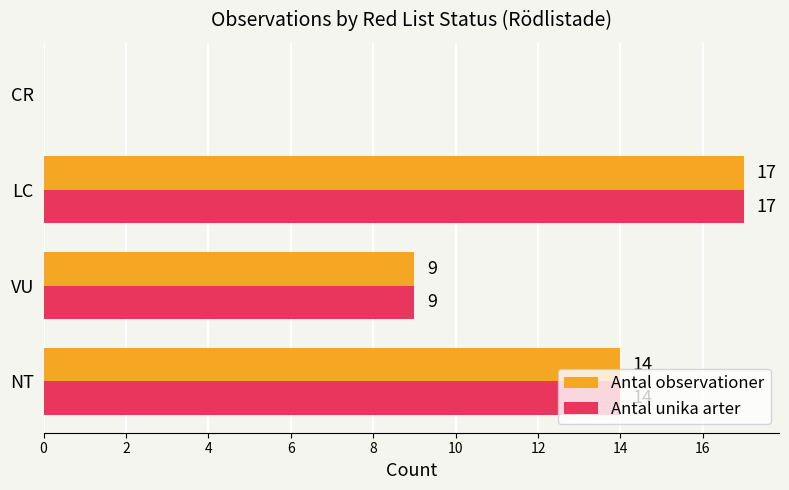

At which category is the sum across all series the highest?

LC